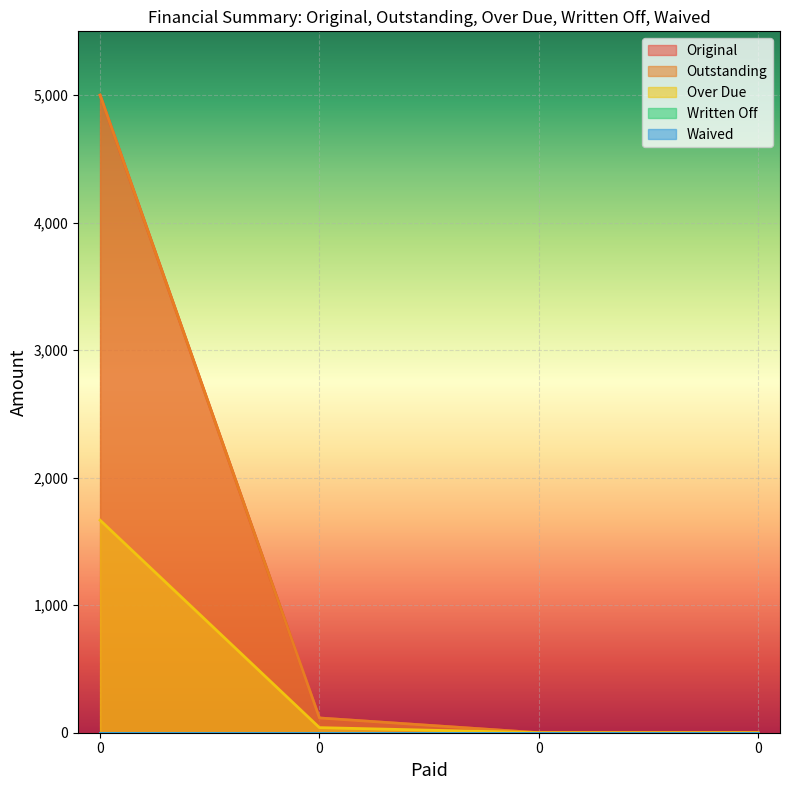

Reading left to right, extract all data points from this chart.

Original: 0=5000.0	0=115.5	0=0.0	0=0.0
Outstanding: 0=5000.0	0=115.5	0=0.0	0=0.0
Over Due: 0=1666.7	0=40.0	0=0.0	0=0.0